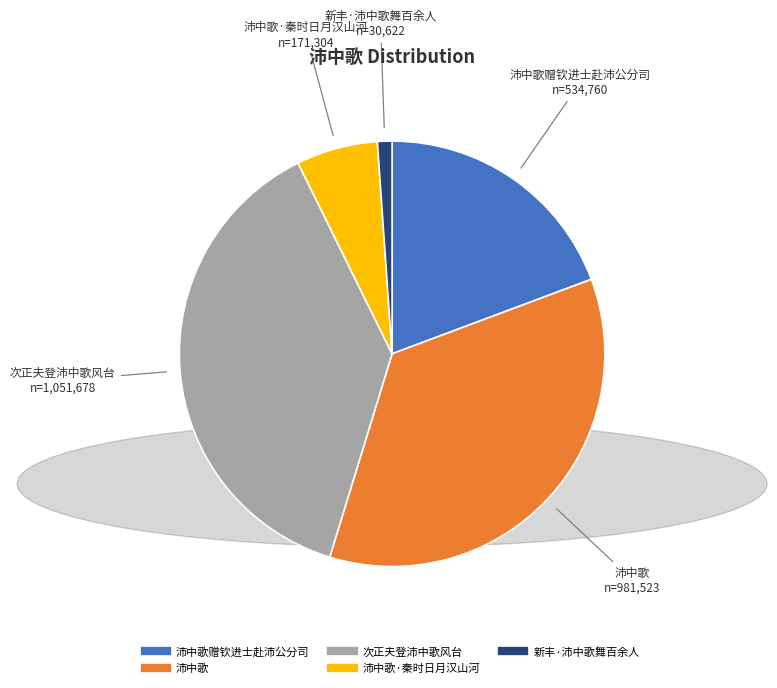

How many slices are in this pie chart?

5